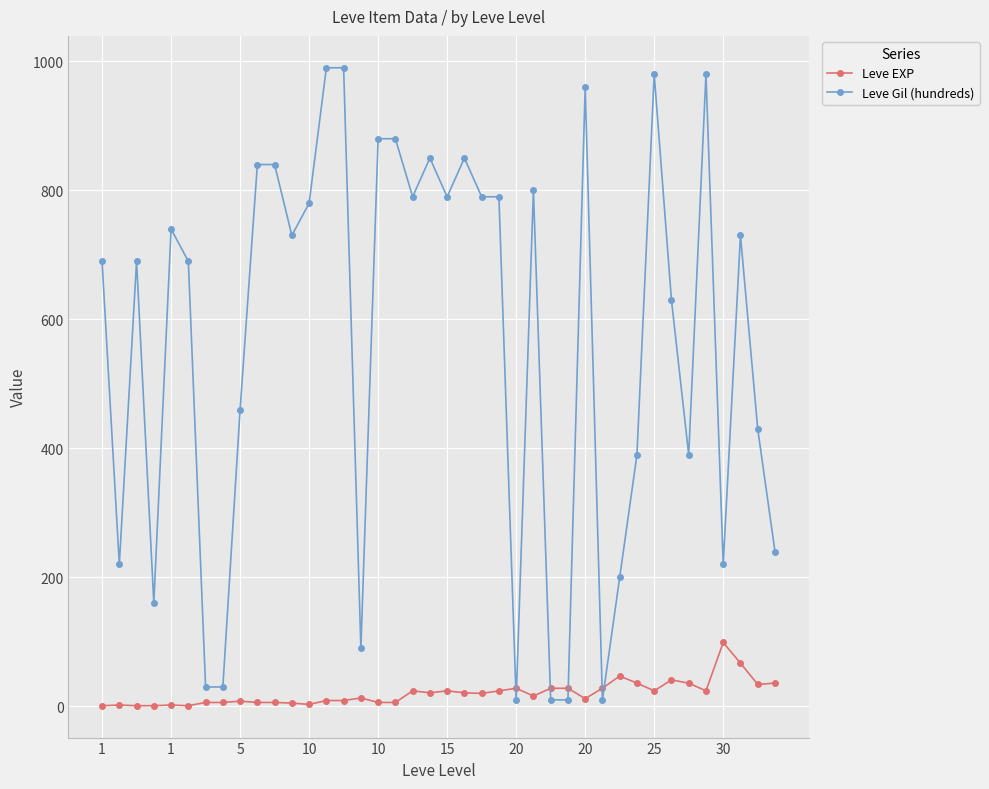

Which series has the largest total across all categories?

Leve Gil (hundreds)